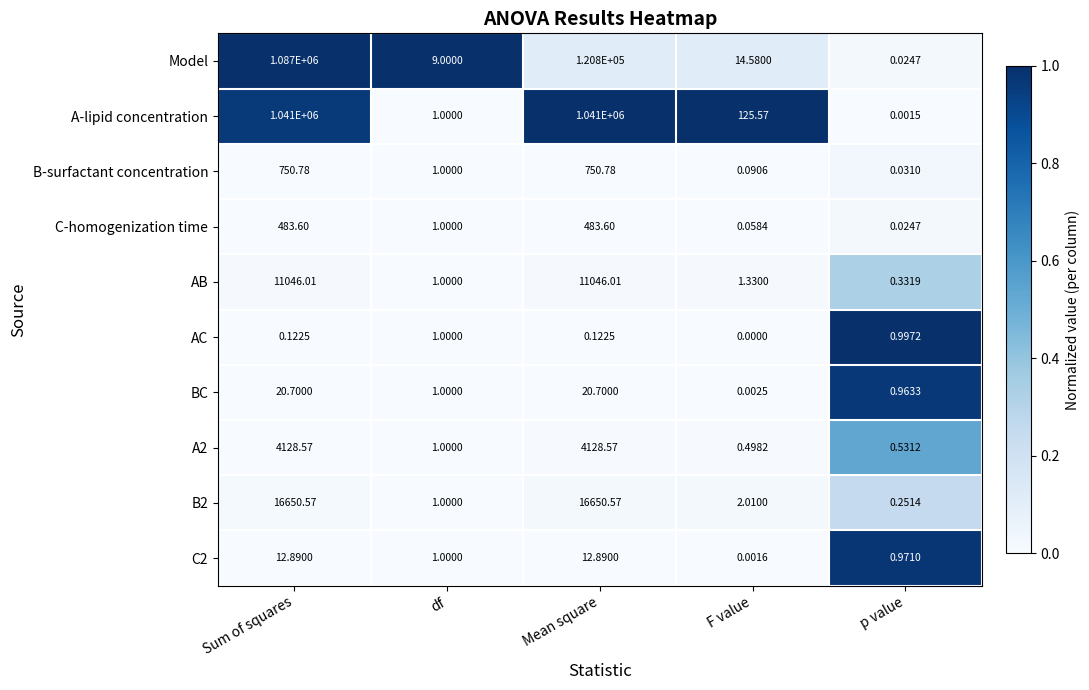

At which category is the sum across all series the highest?

Sum of squares